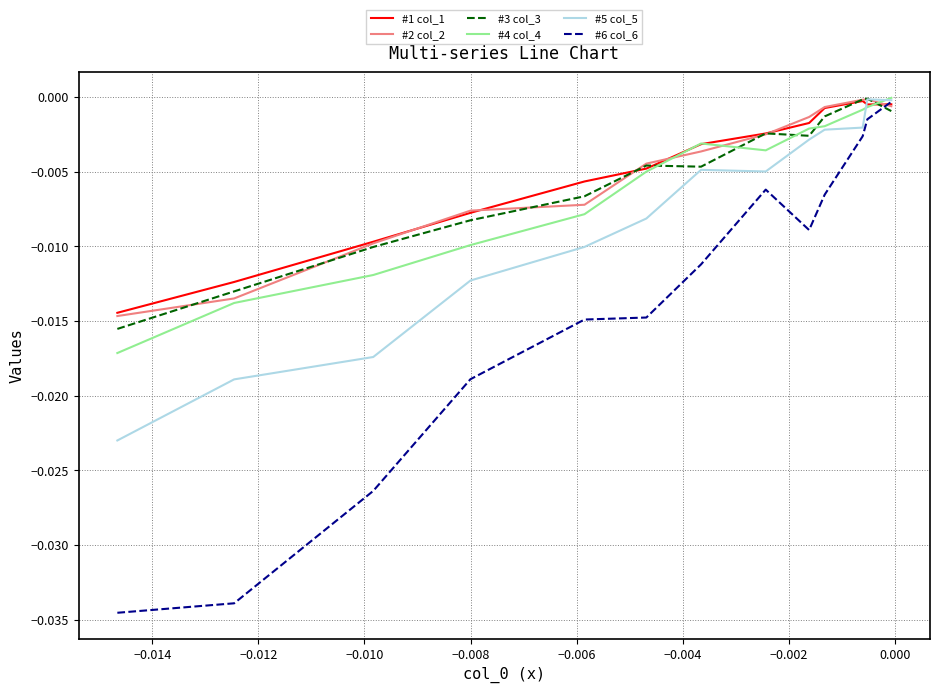

Which series has the widest spread of values?

#6 col_6